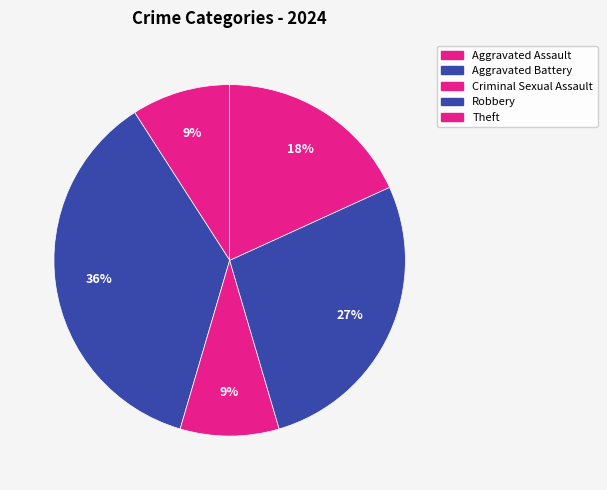

Count the number of slices in the pie.

5